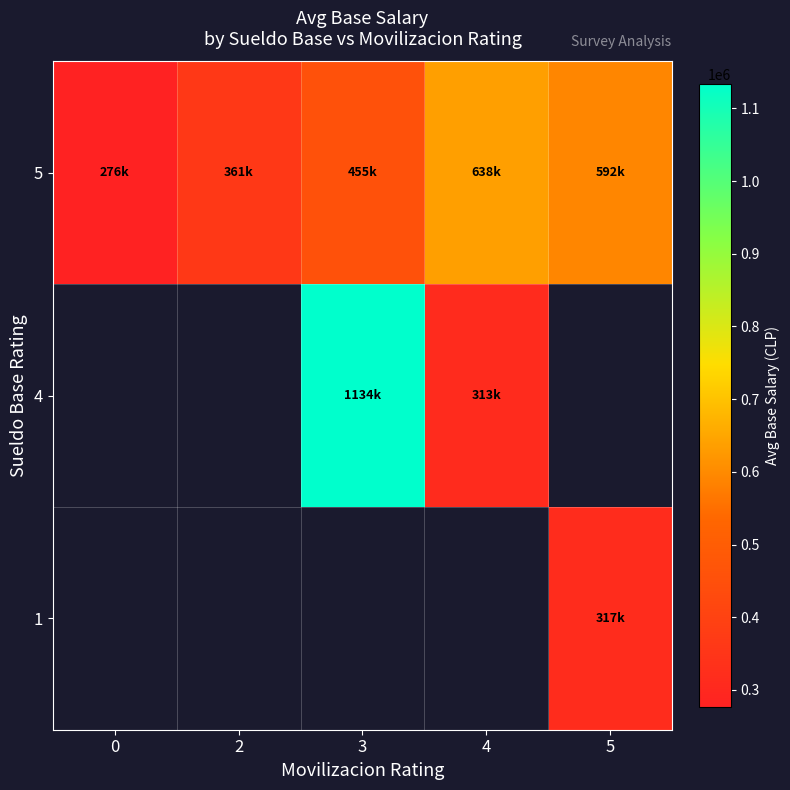

List the series in order of their peak value, lowest first.

1, 4, 5